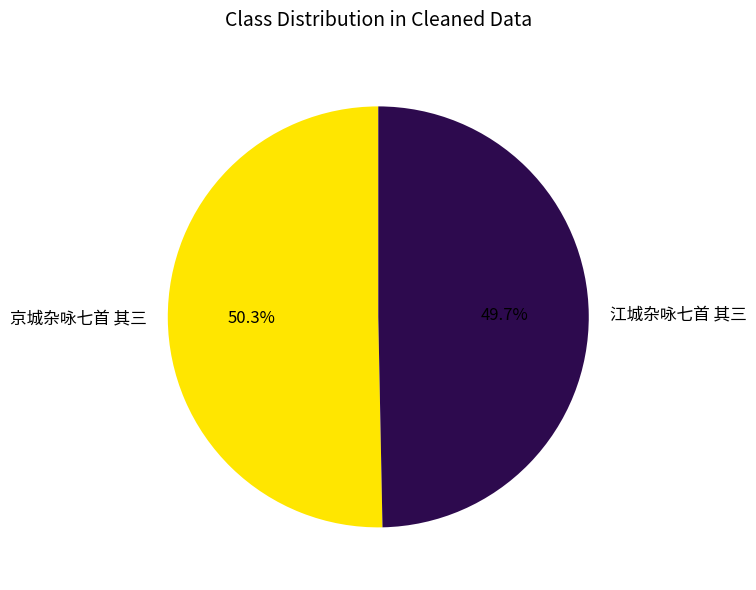

How many slices are in this pie chart?

2